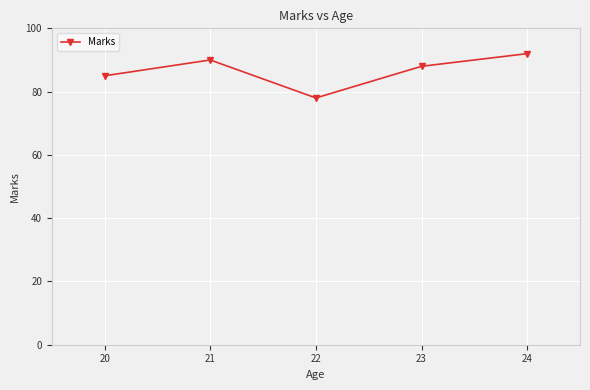

How many series are shown in this chart?

1